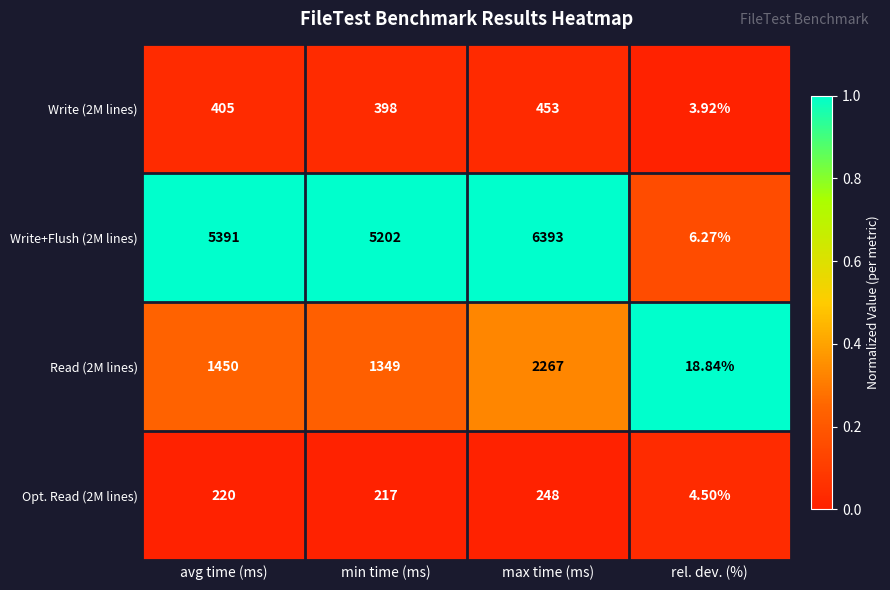

Which series has the widest spread of values?

Write+Flush (2M lines)